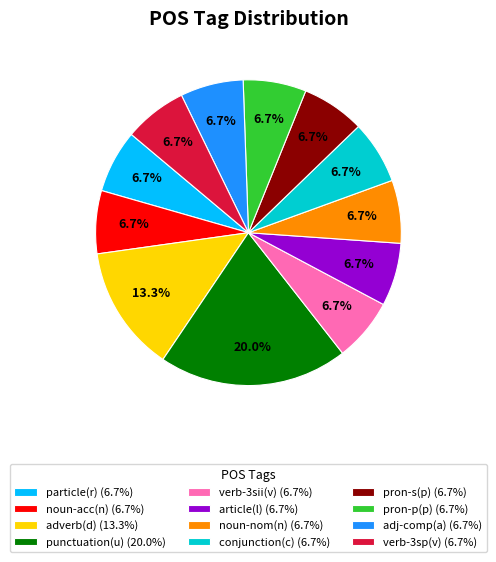

What percentage is NOT represented by adj-comp(a) (6.7%)?

93.3%